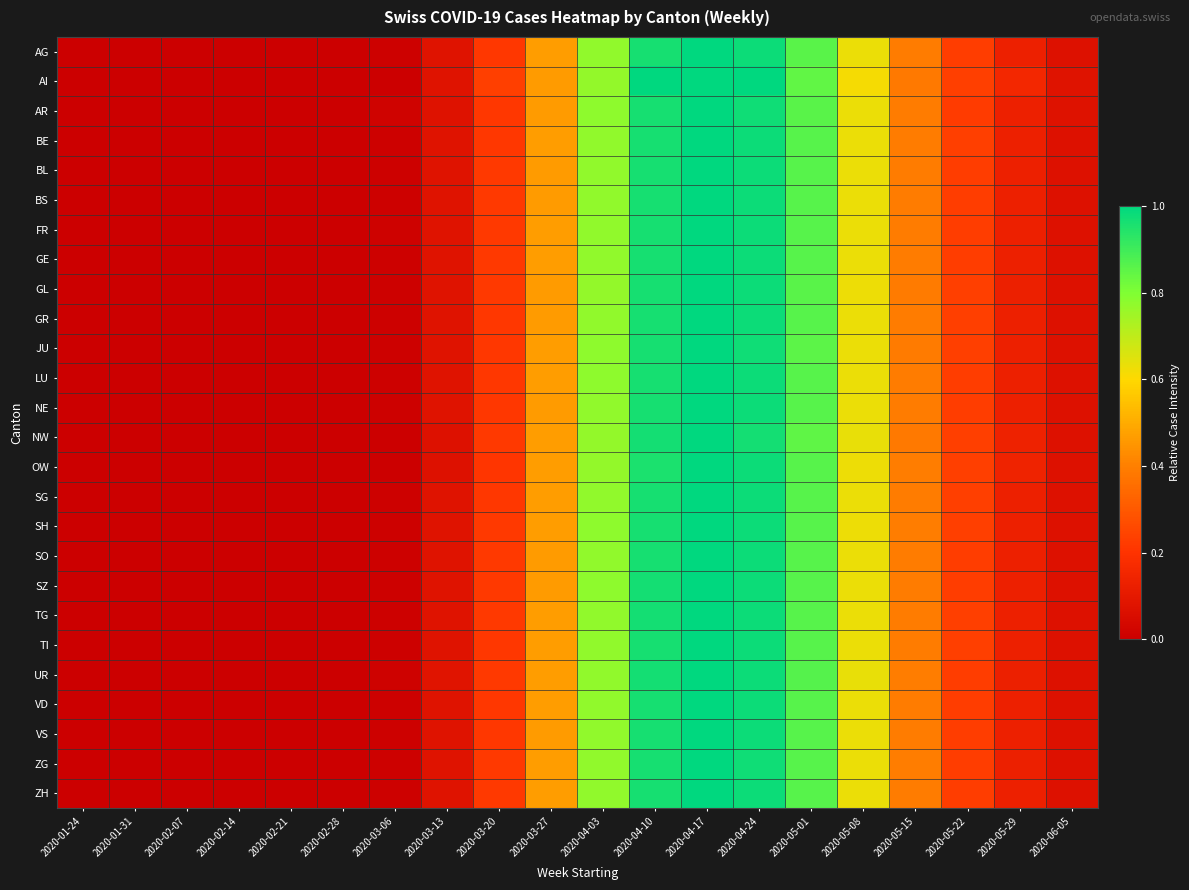

What is the greatest value displayed?

1.0